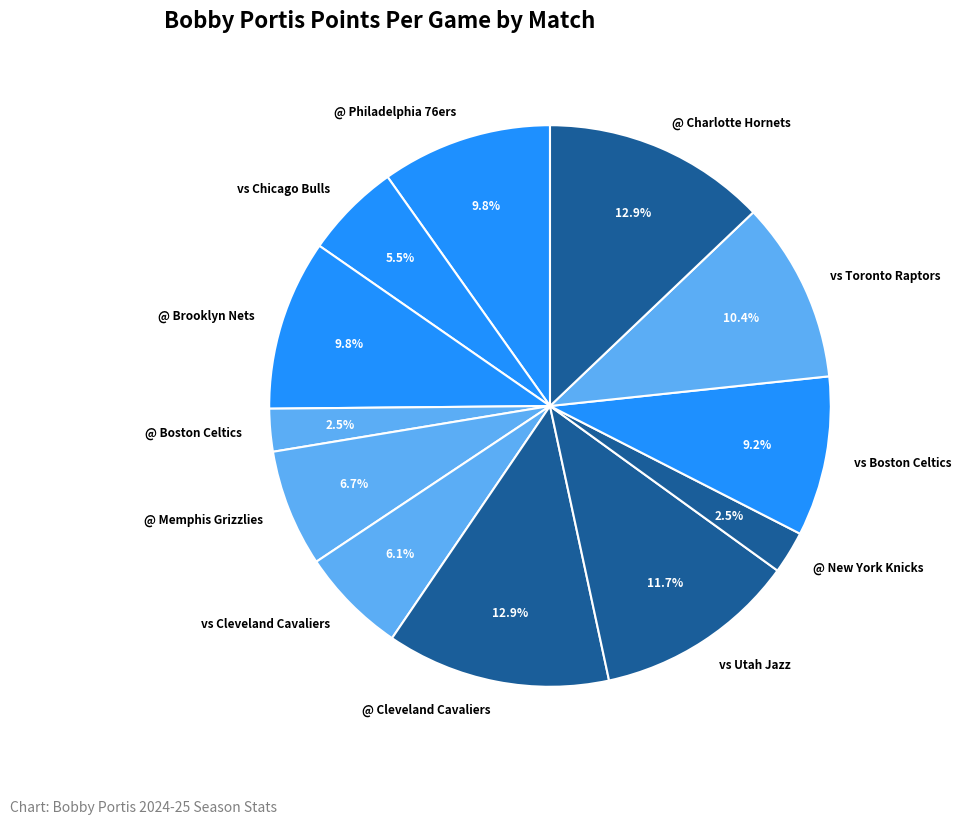

To the nearest percent, what is the combined percentage of @ Philadelphia 76ers and vs Toronto Raptors?

20%